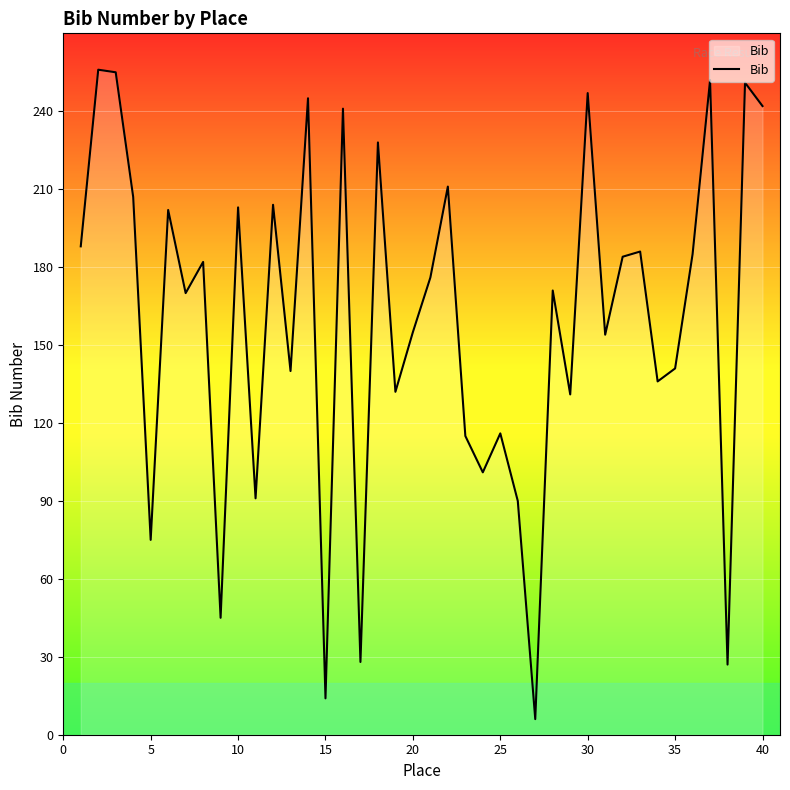

What is the difference between the maximum and minimum values?

250